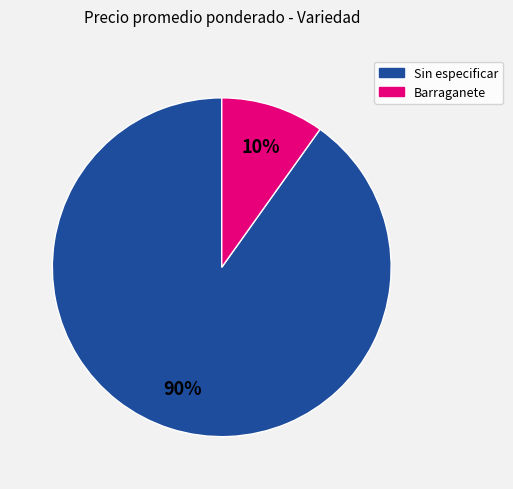

Combined, do Sin especificar and Barraganete account for over 50%?

Yes